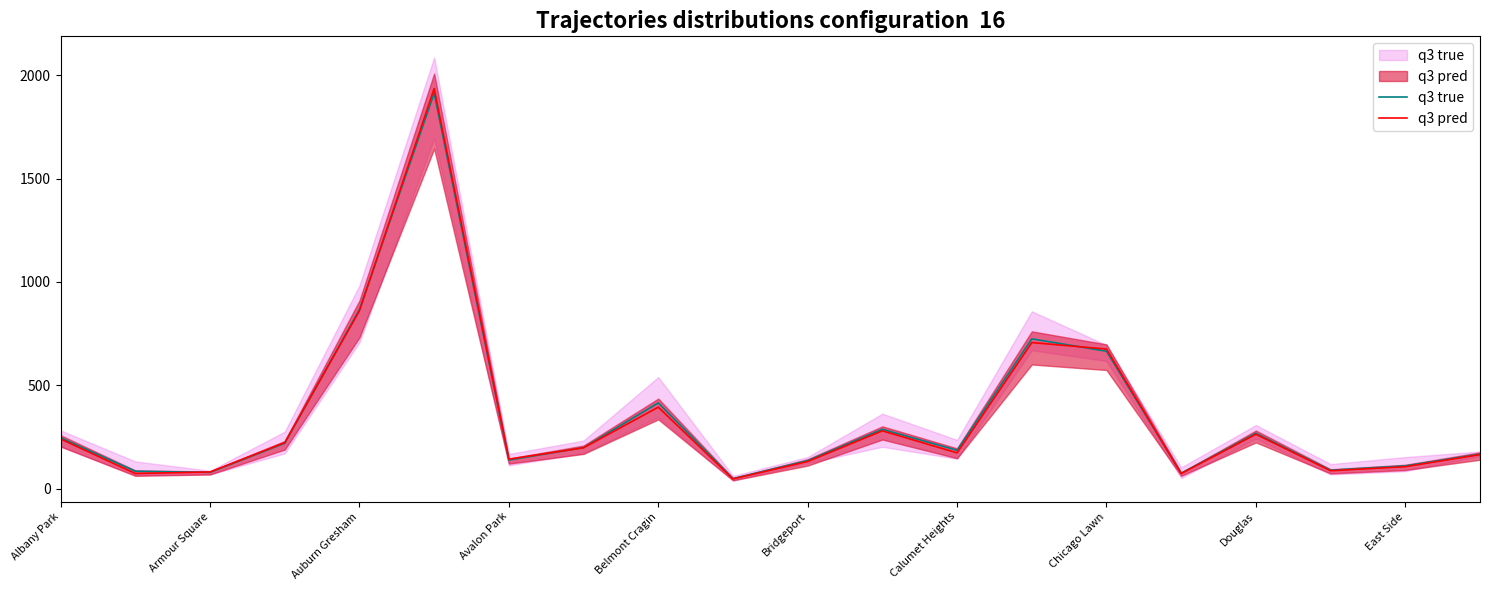

What are all the series names shown in the legend?

q3 true, q3 pred